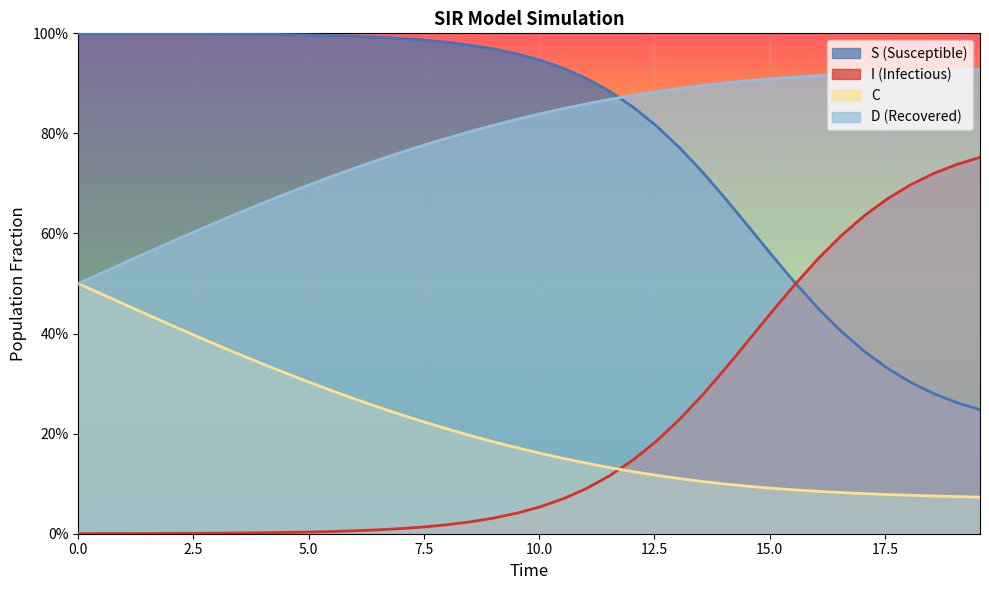

What are all the series names shown in the legend?

S (Susceptible), I (Infectious), C, D (Recovered)